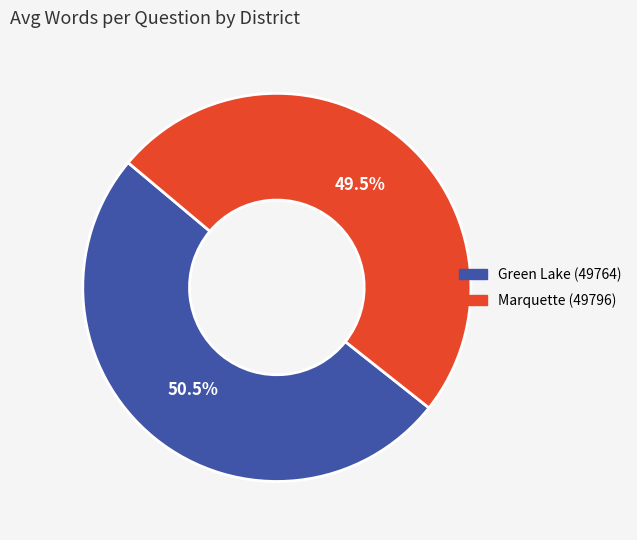

Rank the categories by value from highest to lowest.

Green Lake (49764), Marquette (49796)